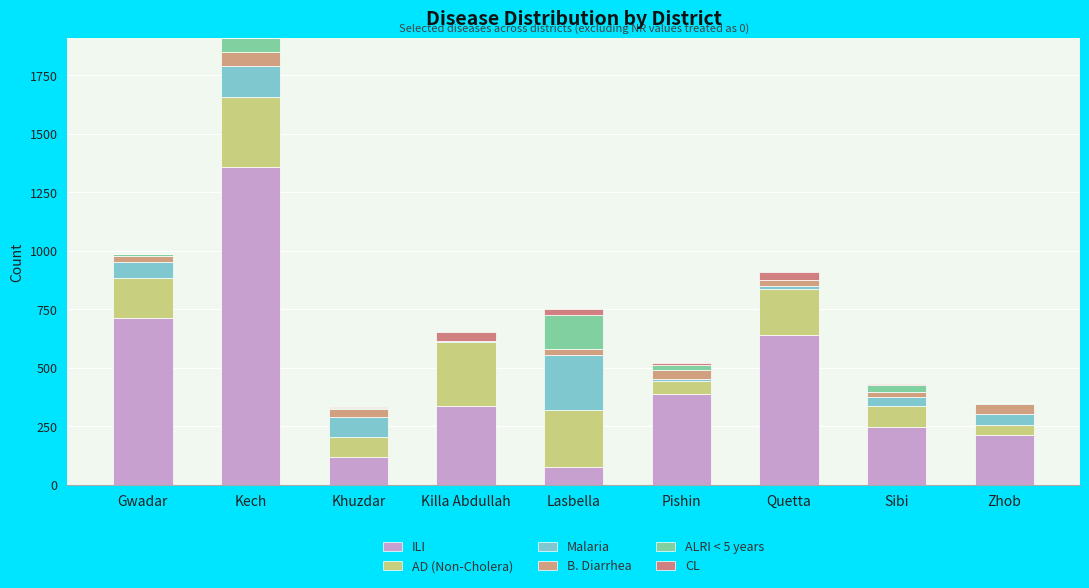

What is the value of the ILI bar at the 5th from the left?

77